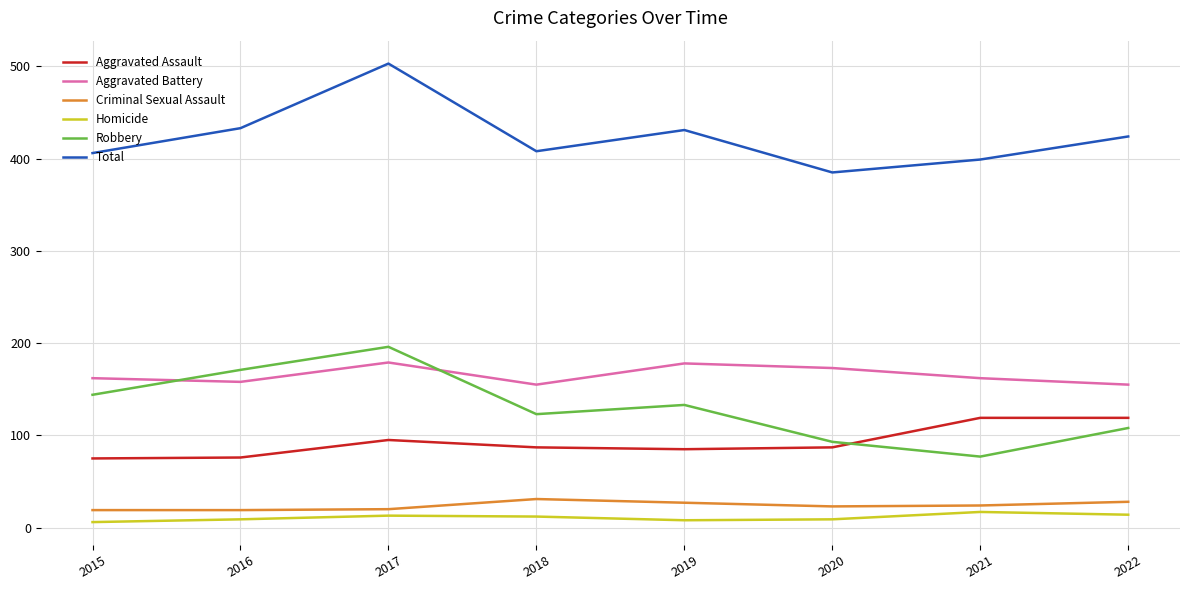

Which series changed the most between 2015 and 2017?

Total